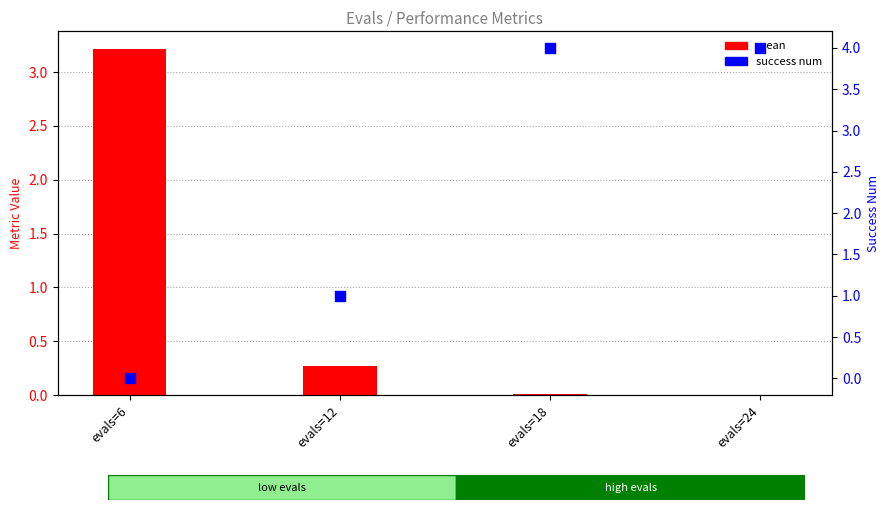

Which series has the widest spread of Y values?

success num